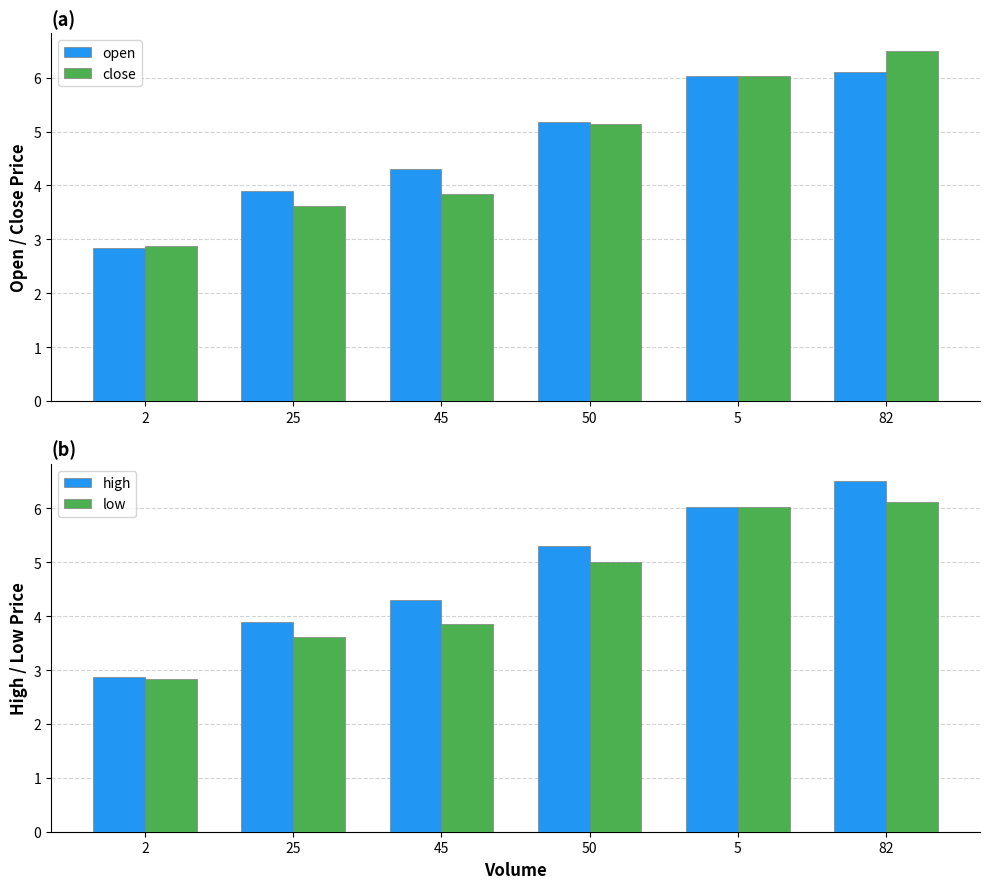

True or false: open has a value of 6.1 at 82.

True